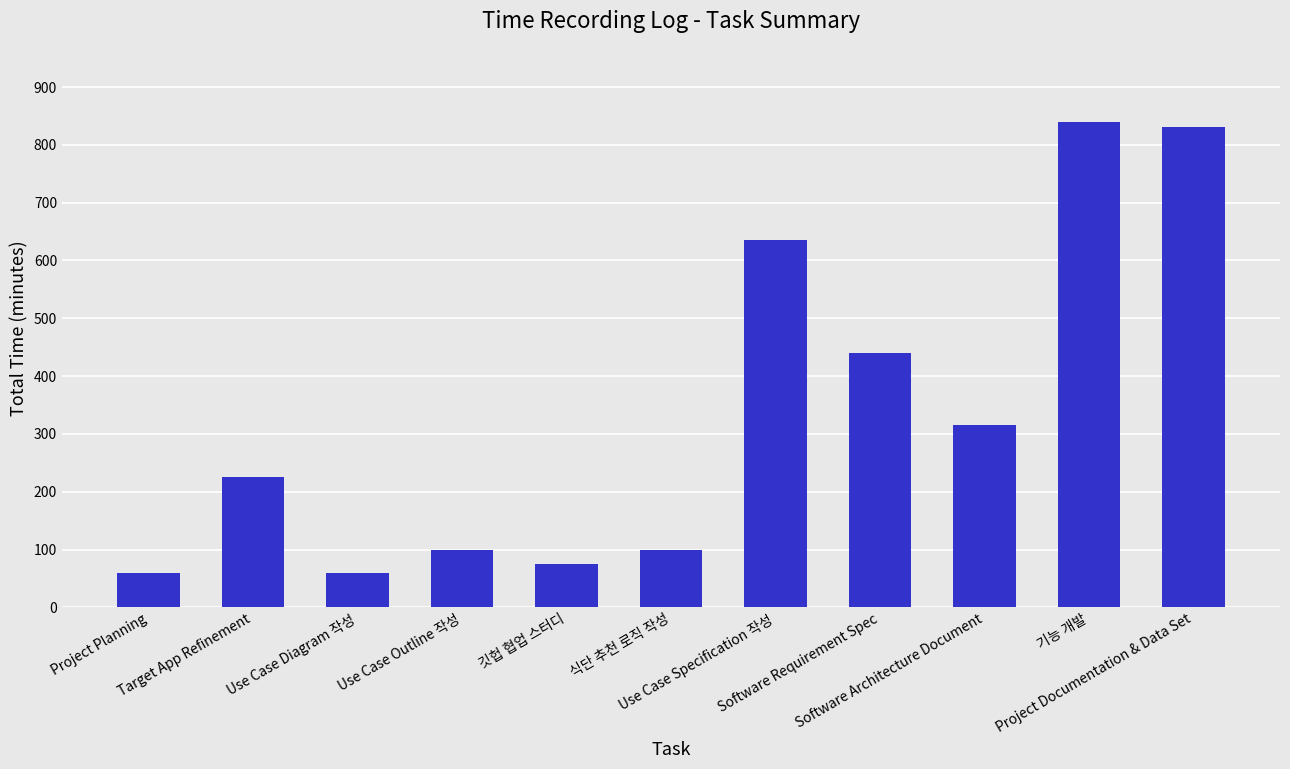

The chart shows a value of 200 at Software Requirement Spec. True or false?

False